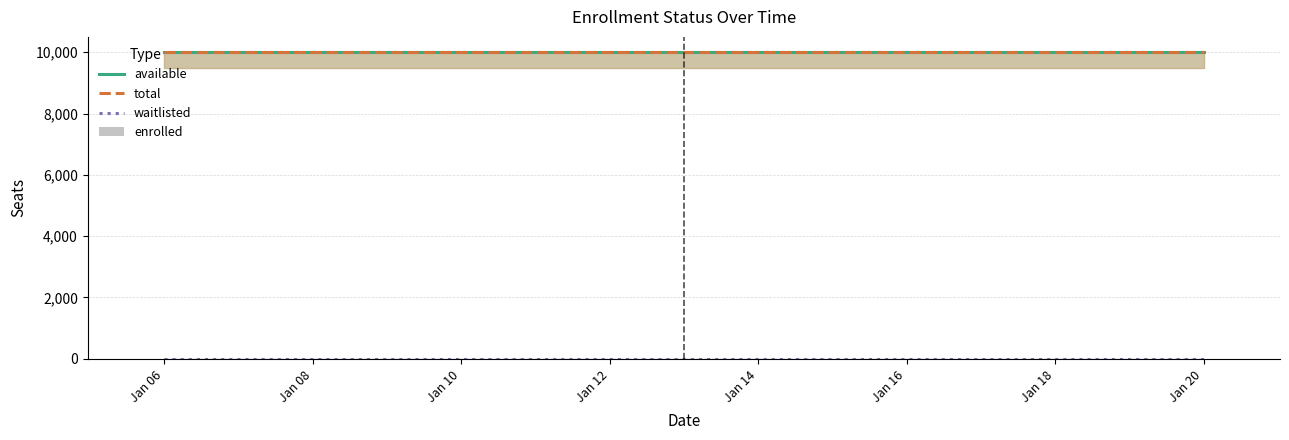

Reading left to right, list all the values displayed in this chart.

available: 9999	9999	9999	9999	9999	9999	9999	9999	9999	9999	9999	9999	9999	9999	9999
total: 9999	9999	9999	9999	9999	9999	9999	9999	9999	9999	9999	9999	9999	9999	9999
waitlisted: 0	0	0	0	0	0	0	0	0	0	0	0	0	0	0
enrolled: 0	0	0	0	0	0	0	0	0	0	0	0	0	0	0